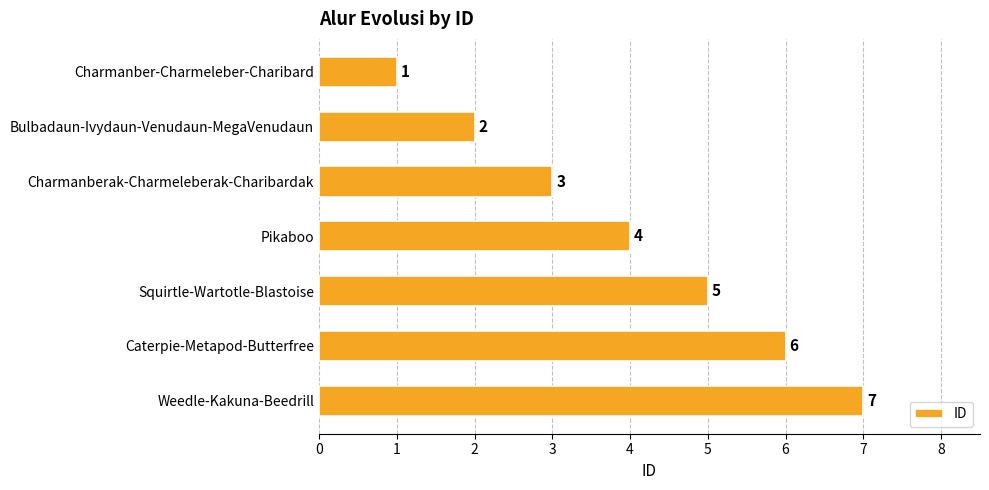

Are the bars horizontal?

Yes